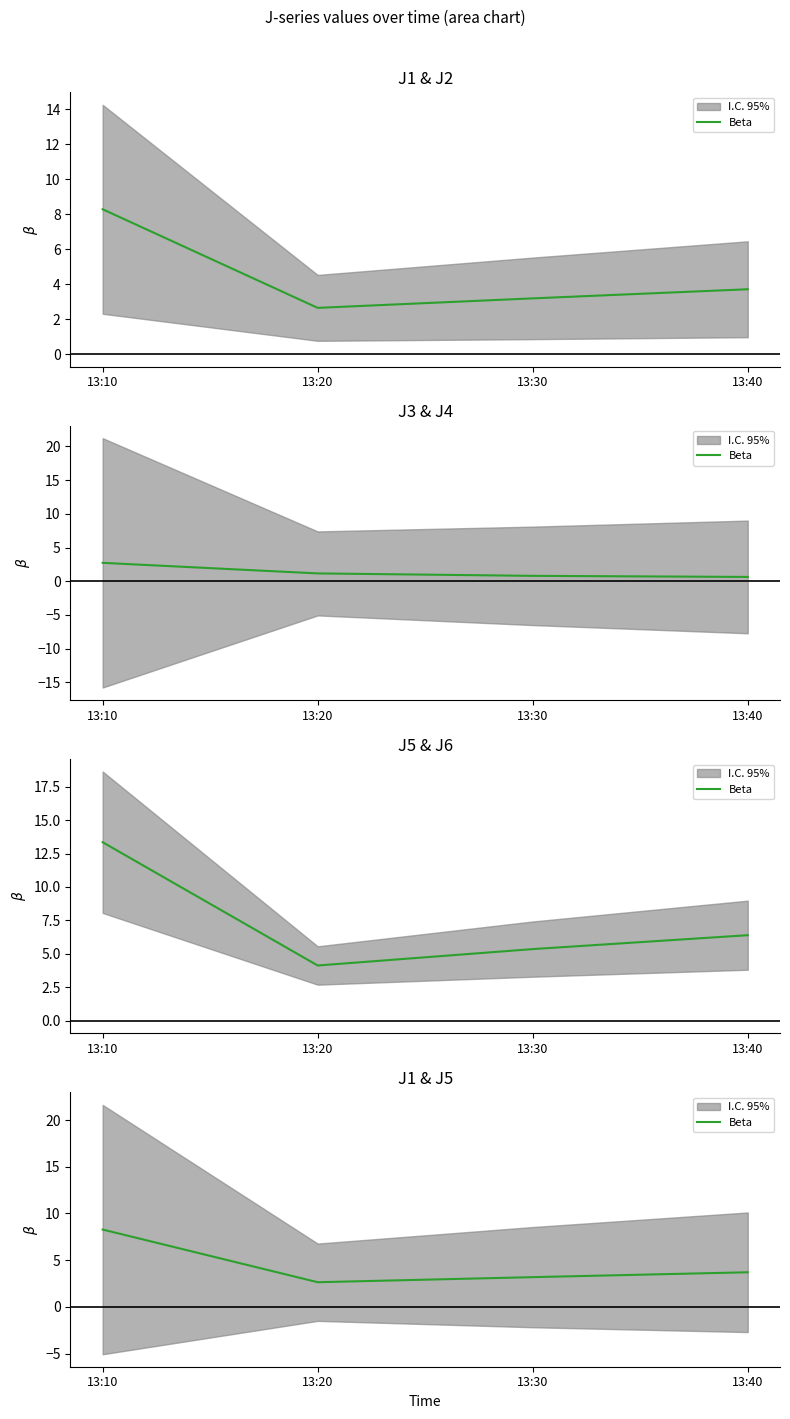

Reading left to right, transcribe all the data shown in this chart.

13:10=8.3	13:20=2.6	13:30=3.2	13:40=3.7